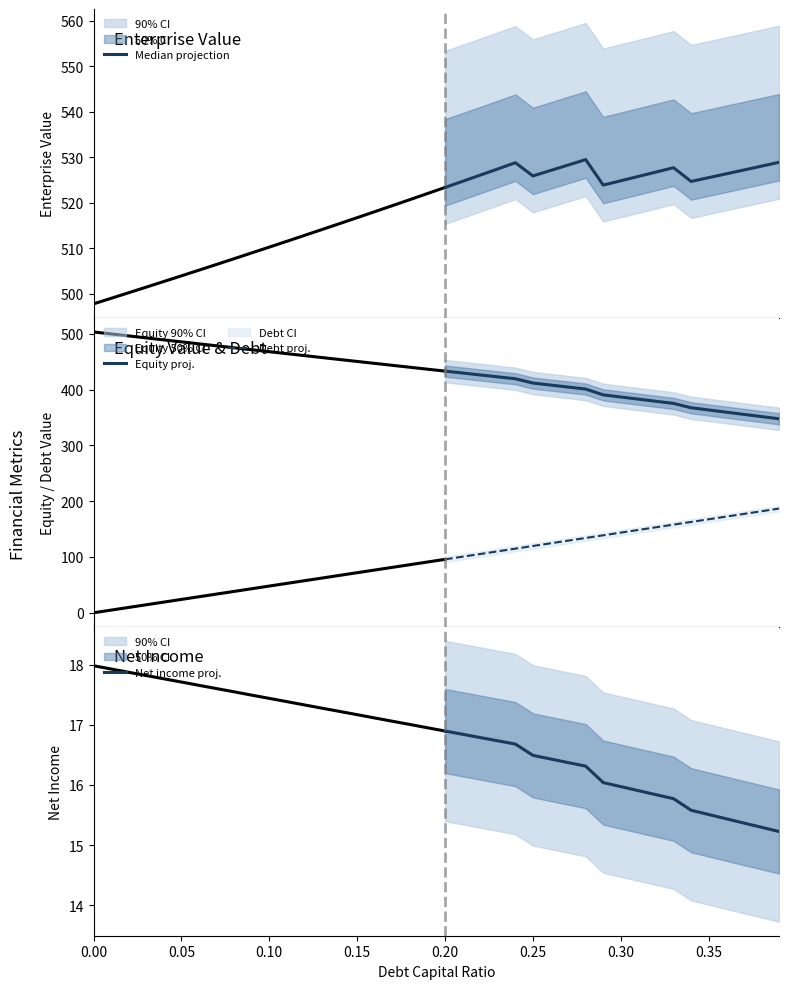

What are all the series names shown in the legend?

Median projection, Equity proj., Debt proj., Net income proj.